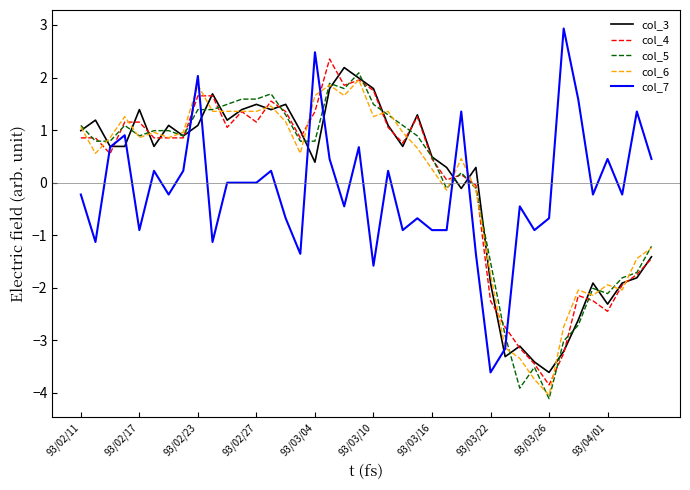

What is the smallest value displayed?

-4.1